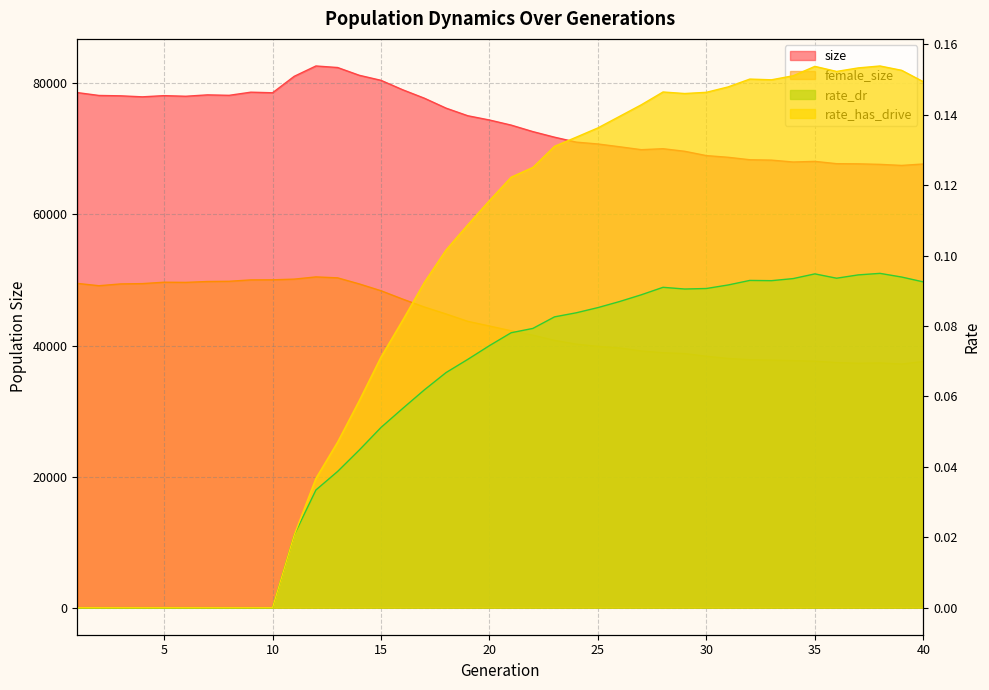

Is it true that size equals 79027.0 at 16?

True